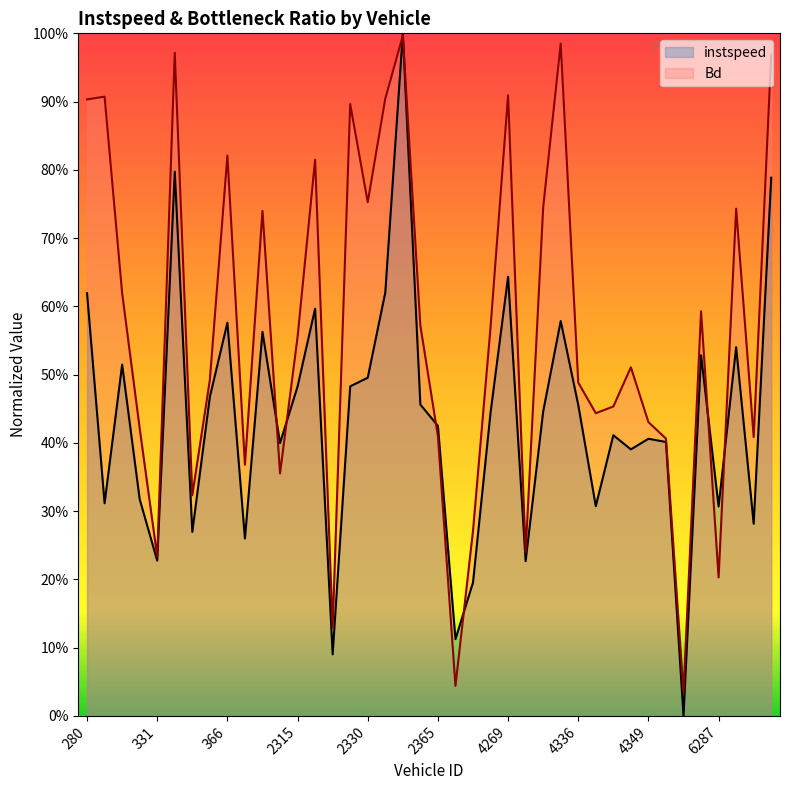

In Bd, how many points are lower than both neighbors (excluding endpoints)?

12